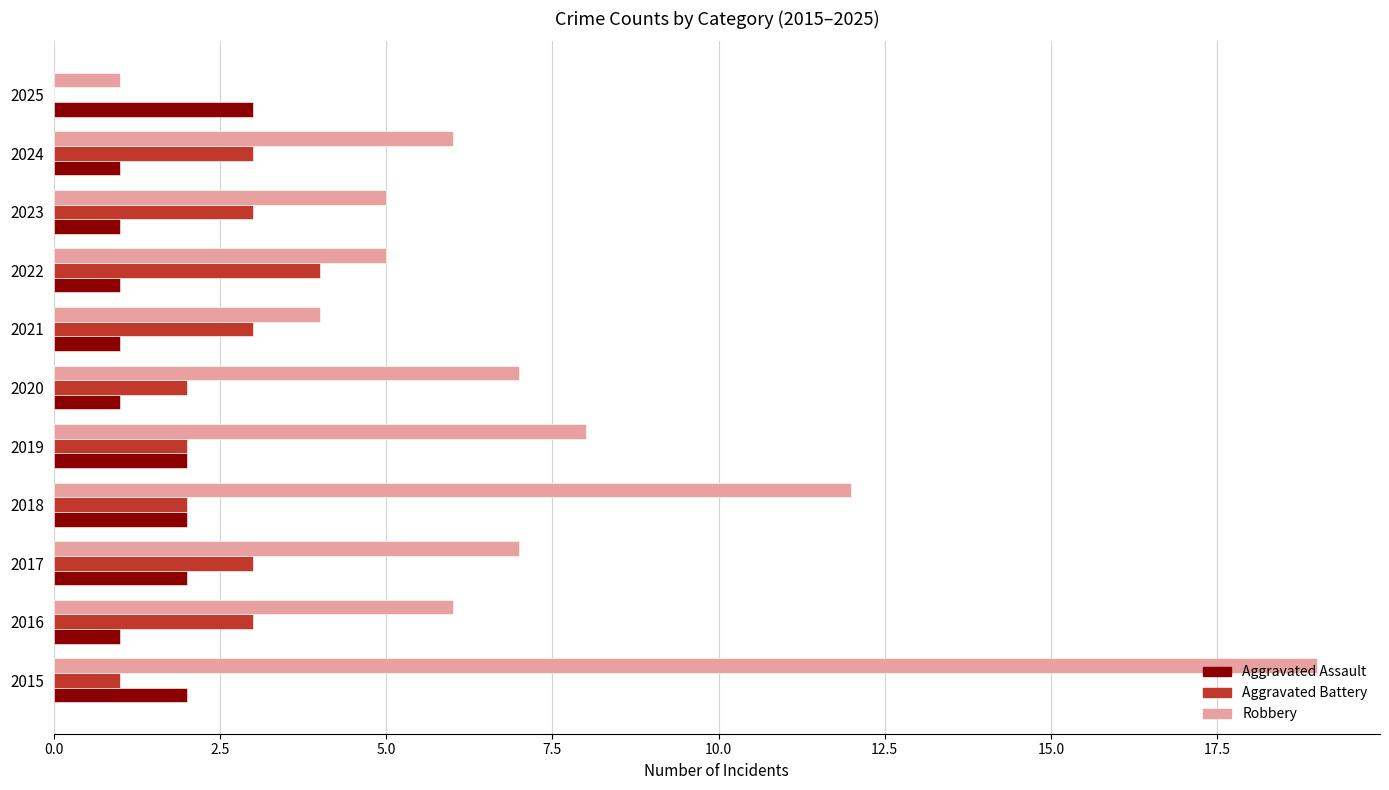

Which series has the widest spread of values?

Robbery